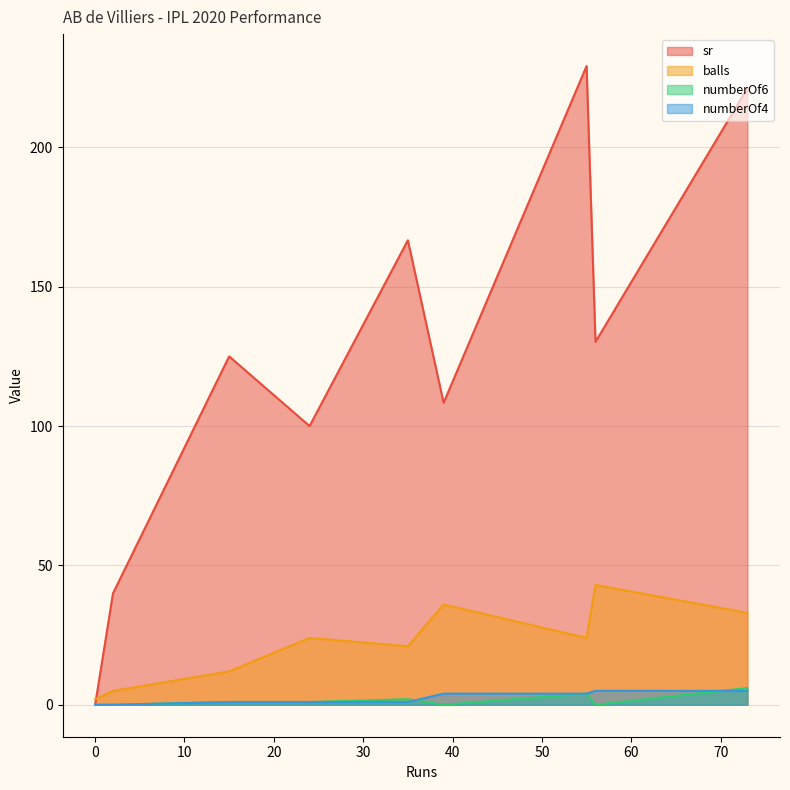

Between 0 and 55, which is larger?

55